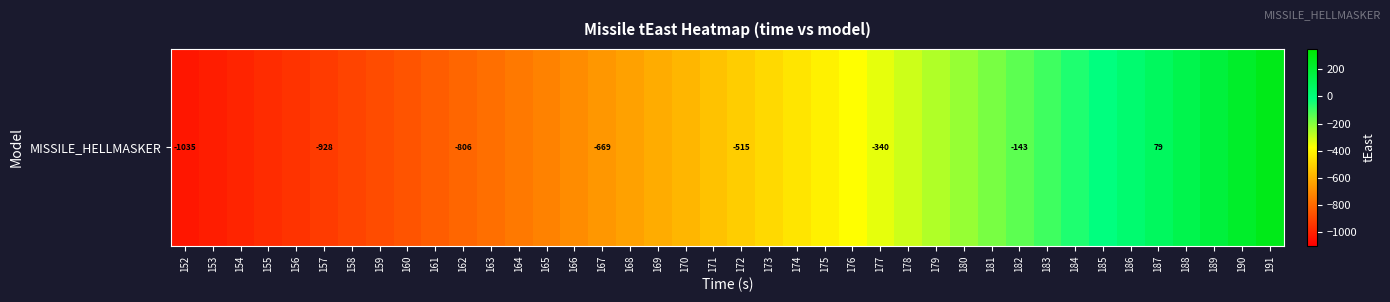

How many categories are shown in the chart?

40